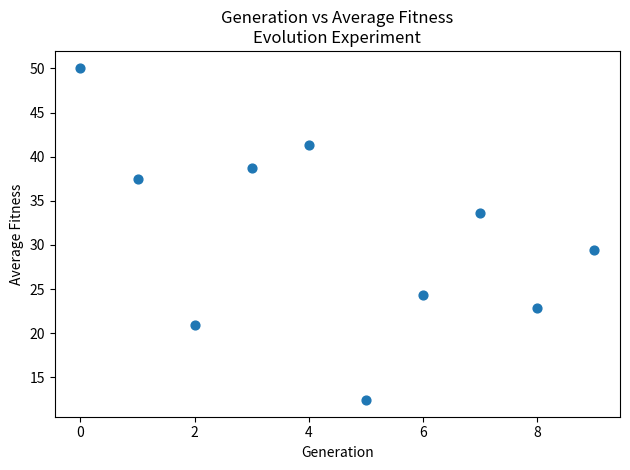

What Y value in the scatter plot is closest to 31?

29.4